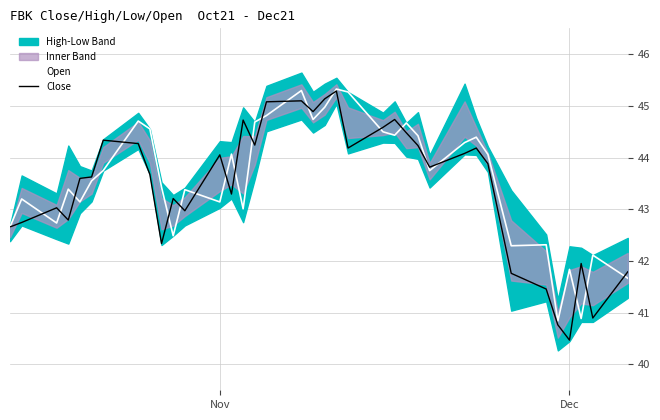

What is the maximum value for Open?

45.3